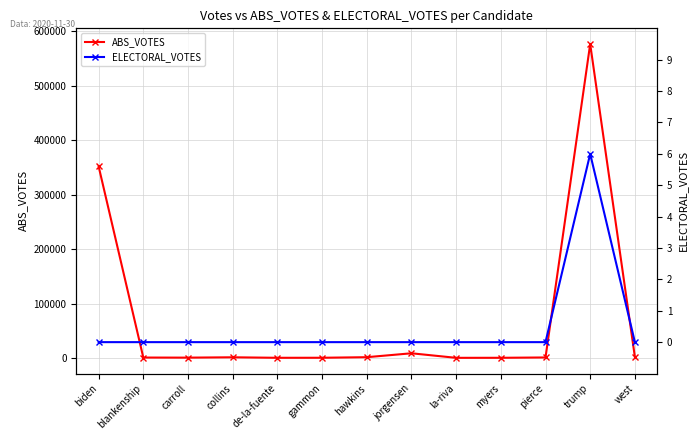

The value of ABS_VOTES at myers is 983. True or false?

True